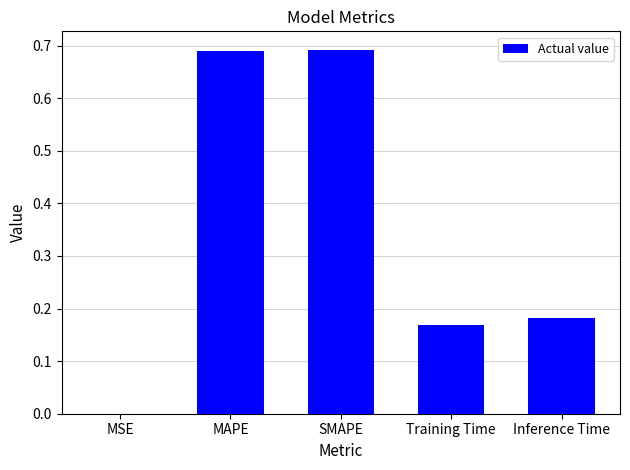

What is the sum of the values at MAPE and Training Time?

0.9